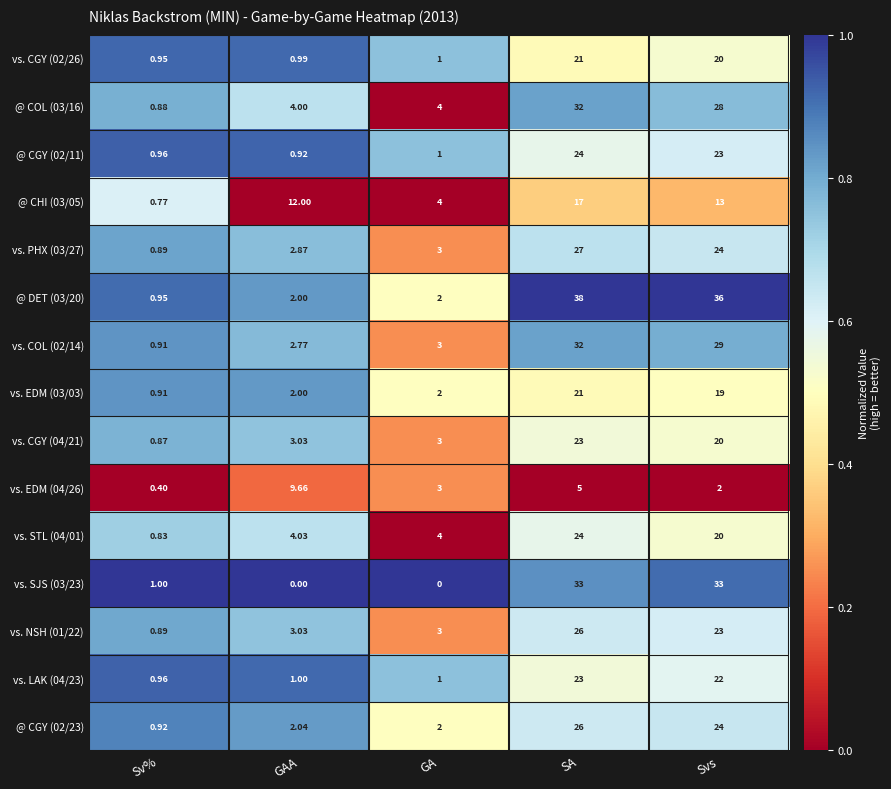

At which category is the sum across all series the highest?

SA